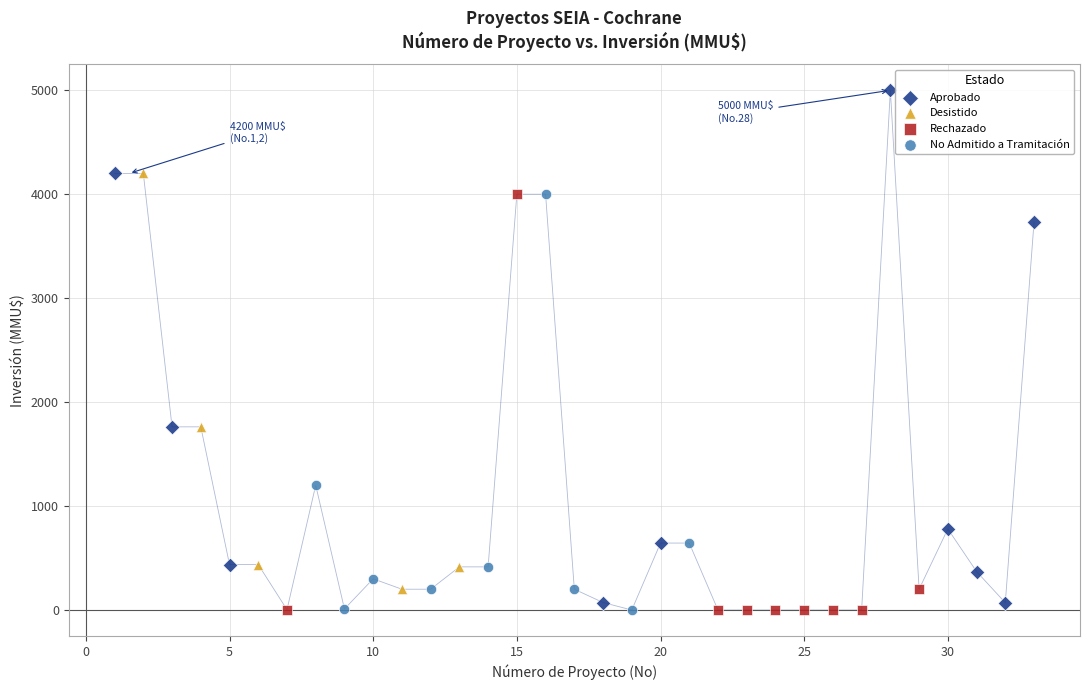

Which series reaches the maximum Y coordinate?

Aprobado